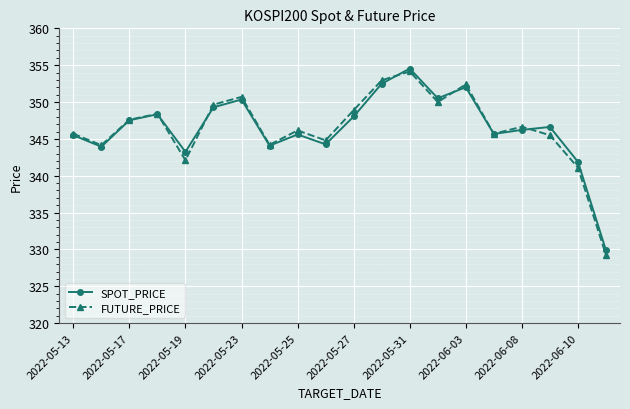

What is the difference between the maximum and minimum values in the SPOT_PRICE series?

24.7